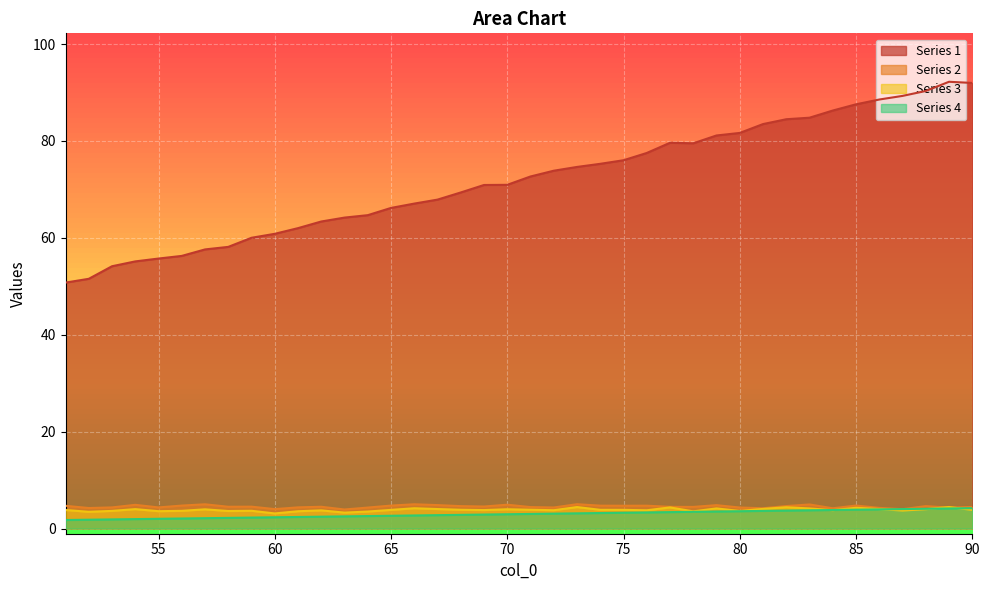

Reading left to right, list all the values displayed in this chart.

0: 90=4.2	89=4.1	88=4.1	87=4.0	86=3.9	85=3.9	84=3.8	83=3.8	82=3.7	81=3.6	80=3.6	79=3.5	78=3.4	77=3.4	76=3.3	75=3.3	74=3.2	73=3.1	72=3.1	71=3.0	70=2.9	69=2.9	68=2.8	67=2.8	66=2.7	65=2.6	64=2.6	63=2.5	62=2.4	61=2.4	60=2.3	59=2.3	58=2.2	57=2.1	56=2.1	55=2.0	54=1.9	53=1.9	52=1.8	51=1.8
1: 90=92.0	89=92.2	88=90.3	87=89.3	86=88.5	85=87.6	84=86.3	83=84.8	82=84.5	81=83.5	80=81.7	79=81.1	78=79.5	77=79.6	76=77.5	75=76.0	74=75.3	73=74.6	72=73.9	71=72.7	70=70.9	69=70.9	68=69.4	67=67.9	66=67.1	65=66.2	64=64.7	63=64.2	62=63.4	61=62.0	60=60.8	59=60.0	58=58.1	57=57.6	56=56.3	55=55.7	54=55.1	53=54.1	52=51.5	51=50.8
2: 90=4.5	89=4.3	88=4.6	87=4.0	86=4.3	85=4.7	84=4.2	83=5.0	82=4.6	81=4.2	80=4.3	79=4.8	78=4.5	77=4.5	76=4.7	75=4.7	74=4.7	73=5.0	72=4.3	71=4.4	70=4.9	69=4.5	68=4.6	67=4.8	66=5.0	65=4.7	64=4.3	63=3.9	62=4.5	61=4.4	60=4.0	59=4.5	58=4.5	57=5.0	56=4.7	55=4.4	54=4.9	53=4.4	52=4.2	51=4.7
3: 90=3.8	89=4.4	88=4.0	87=3.7	86=4.0	85=4.3	84=3.8	83=4.1	82=4.4	81=4.0	80=3.6	79=4.1	78=3.5	77=4.4	76=3.8	75=3.8	74=3.9	73=4.4	72=3.8	71=3.9	70=4.0	69=3.8	68=3.9	67=4.0	66=4.2	65=3.8	64=3.5	63=3.3	62=3.7	61=3.6	60=3.1	59=3.7	58=3.6	57=4.0	56=3.6	55=3.6	54=4.0	53=3.6	52=3.4	51=3.8